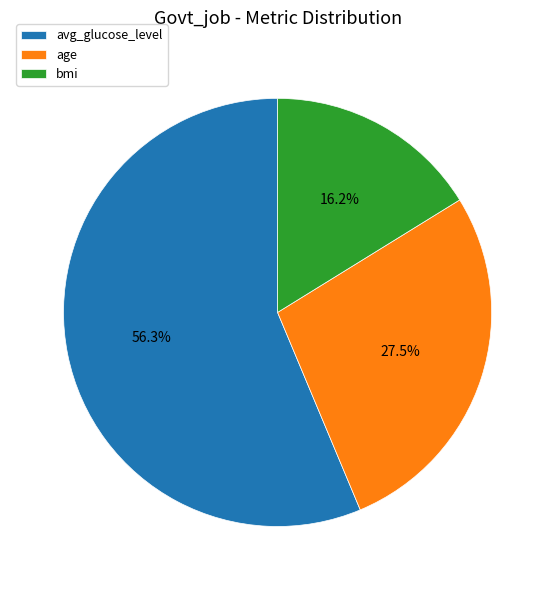

Which slice is the smallest?

bmi